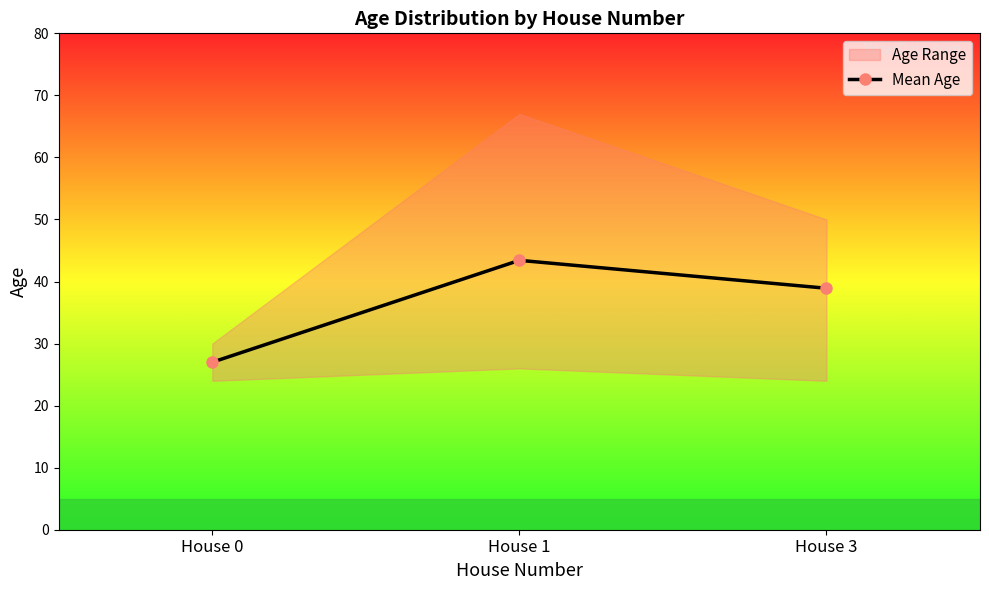

What is the difference between the second highest and minimum values?

11.9